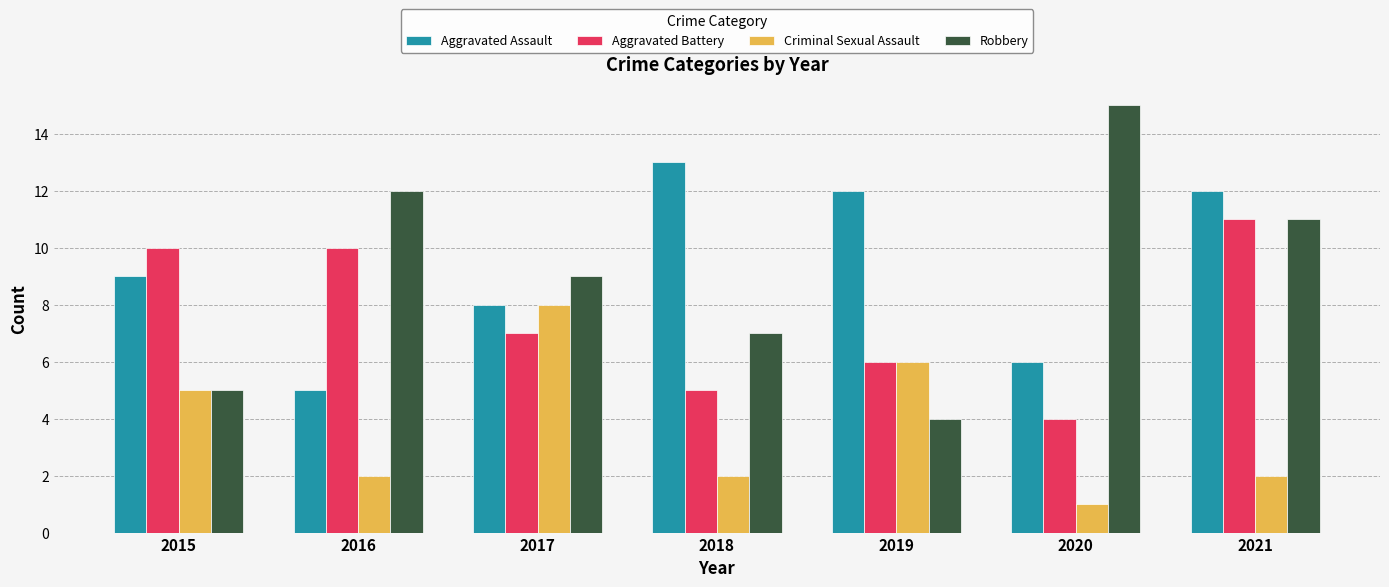

How many series are shown in this chart?

4